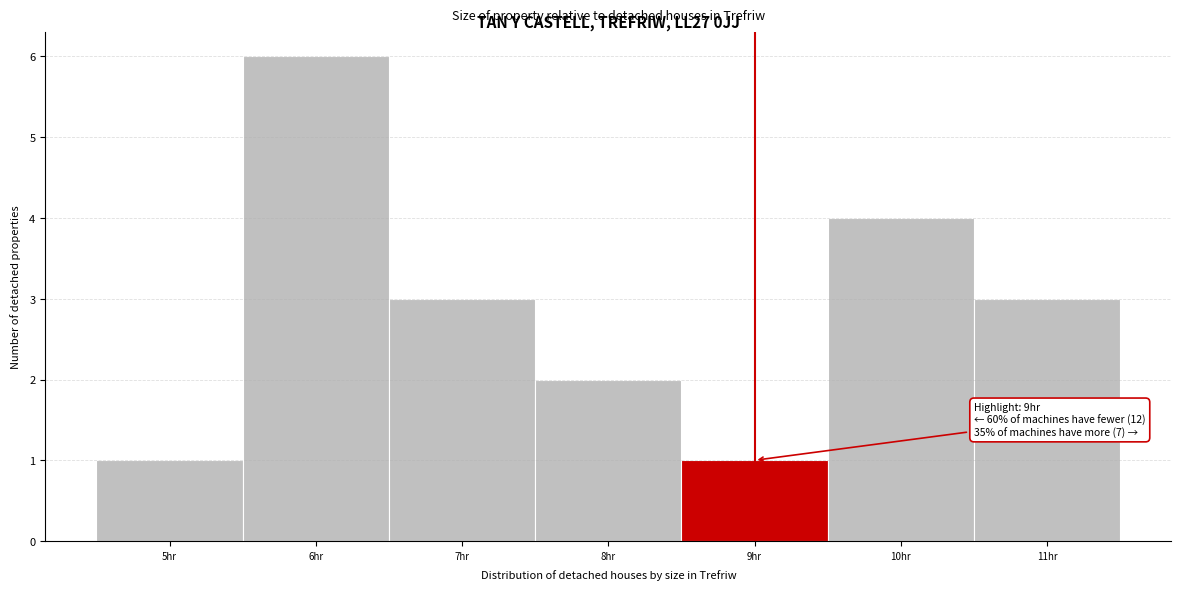

Over which range of the x-axis is the bar tallest?

5.5 to 6.5